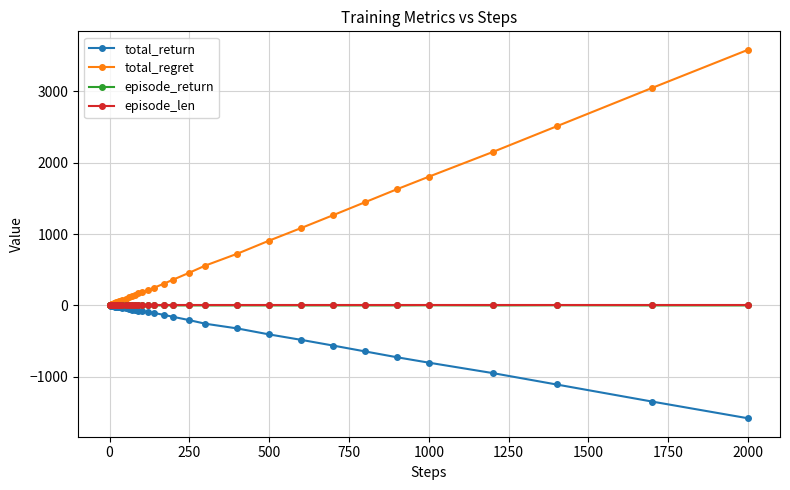

What is the smallest value displayed?

-1584